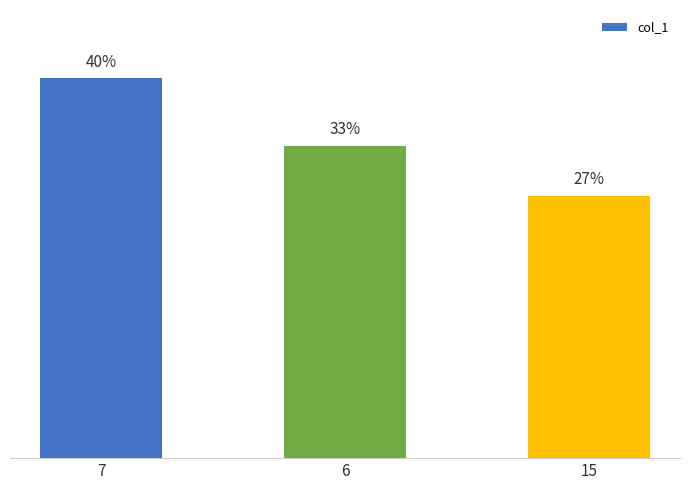

What is the average value?

33.3